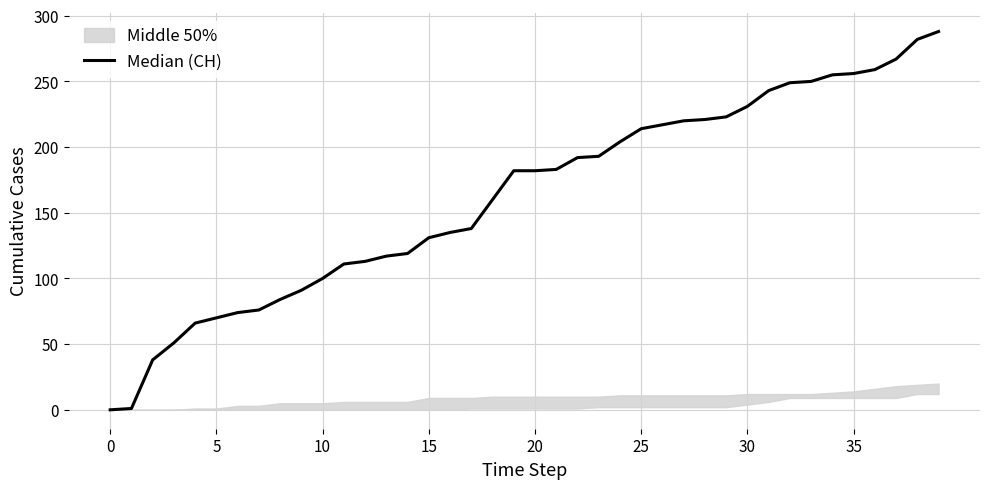

How many positive values are there?

39